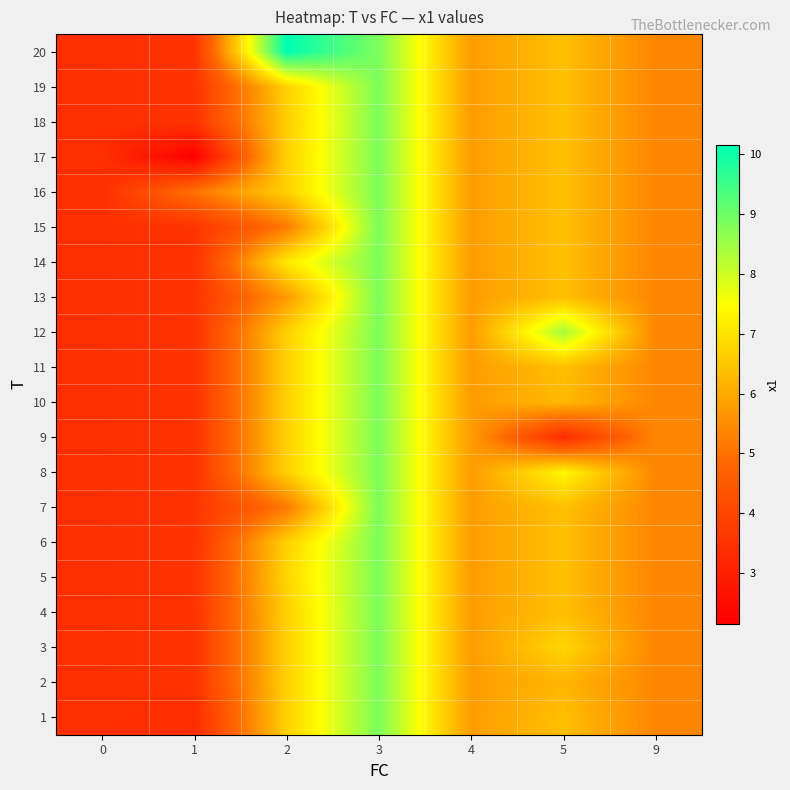

Between 4 and 9, which is larger?

4